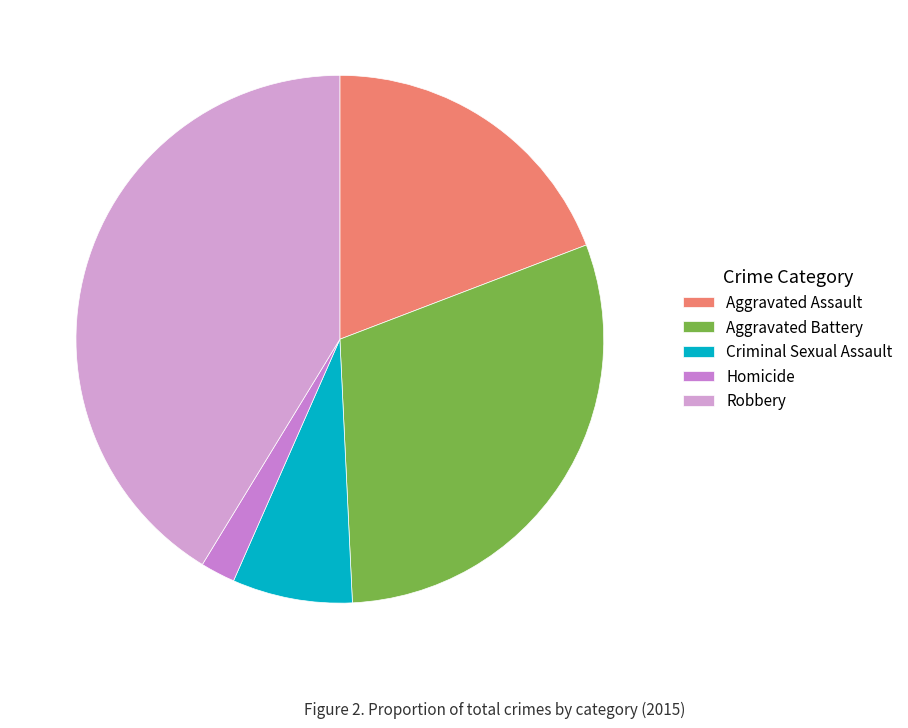

Combined, do Robbery and Aggravated Battery account for over 50%?

Yes